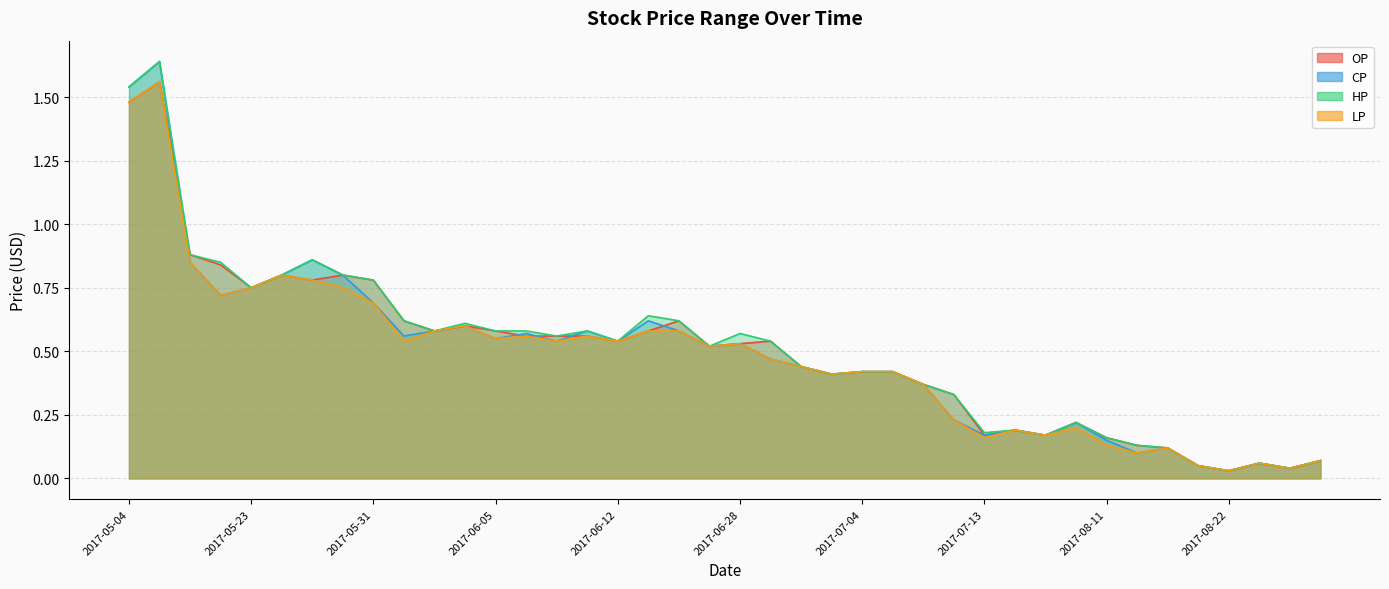

What is the highest value of the CP series?

1.6